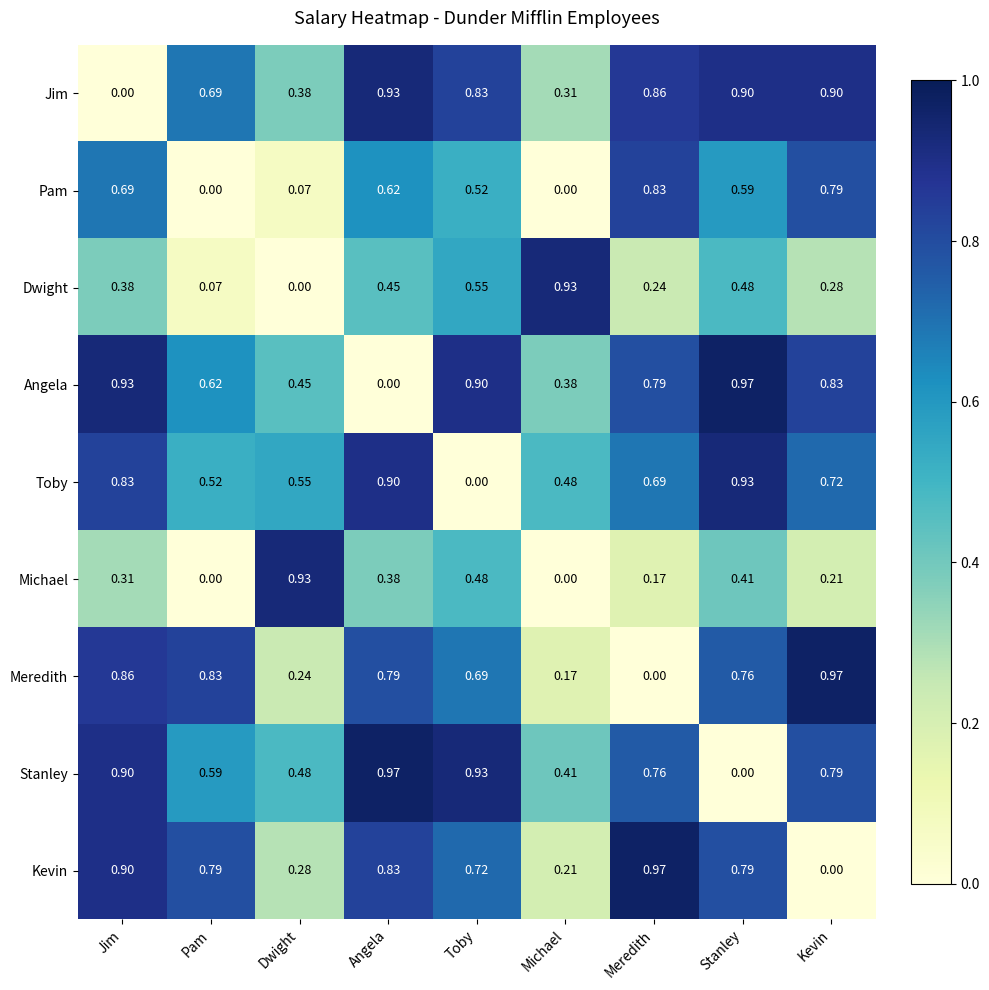

Which series has the largest total across all categories?

Angela